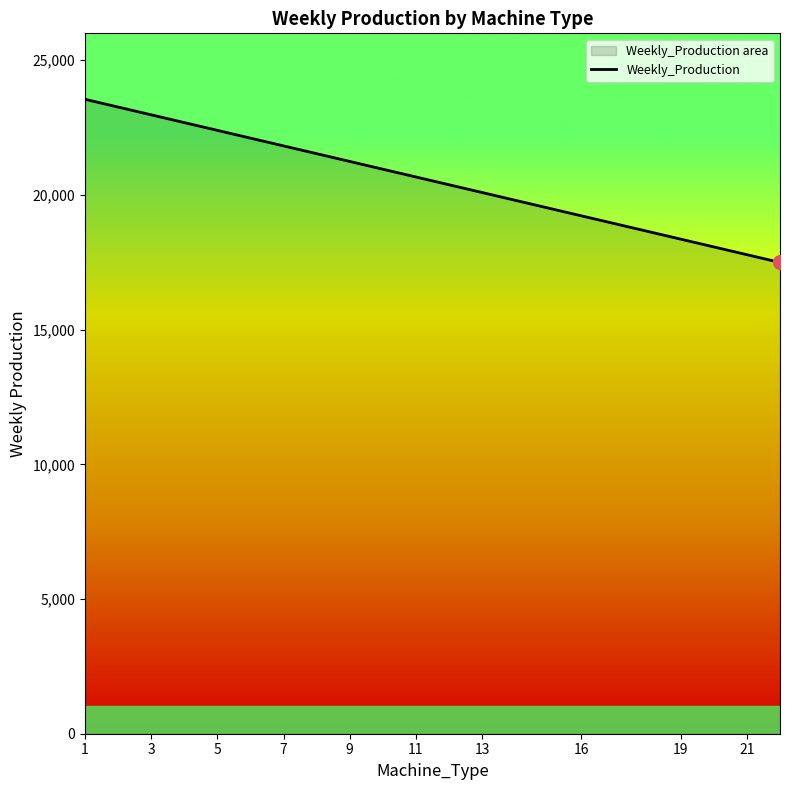

Which category has the highest value across all series?

1